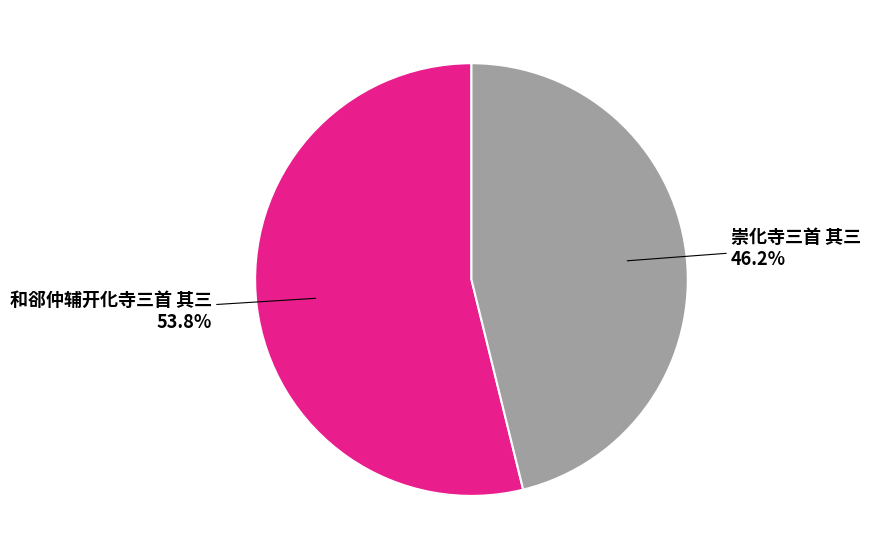

Is it true that 崇化寺三首 其三 is 46% of the pie?

True